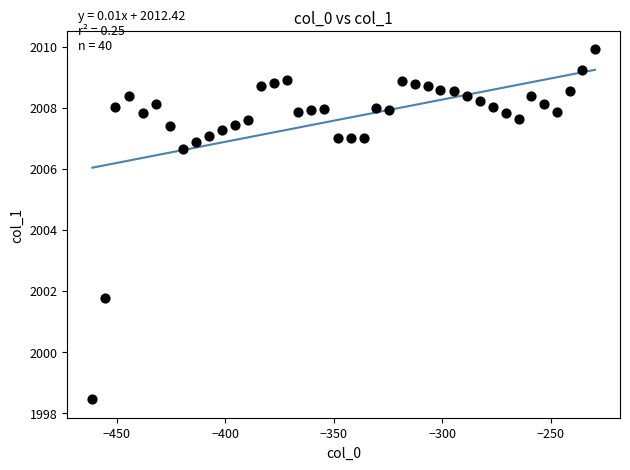

What Y value in the scatter plot is closest to 2004?

2001.8